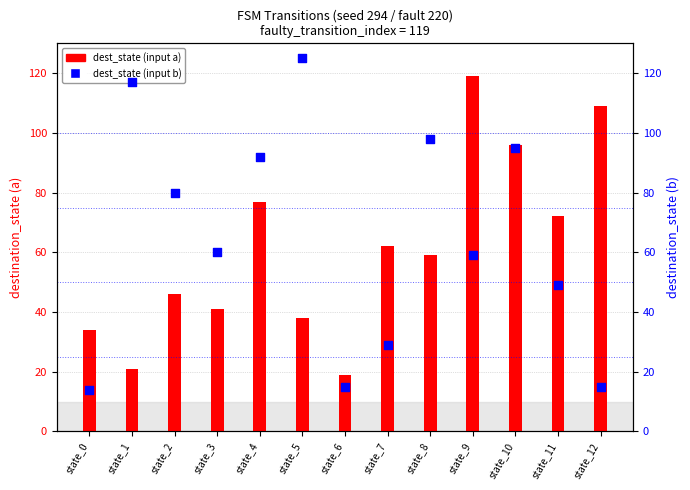

Which series has the widest spread of Y values?

dest_state (input b)